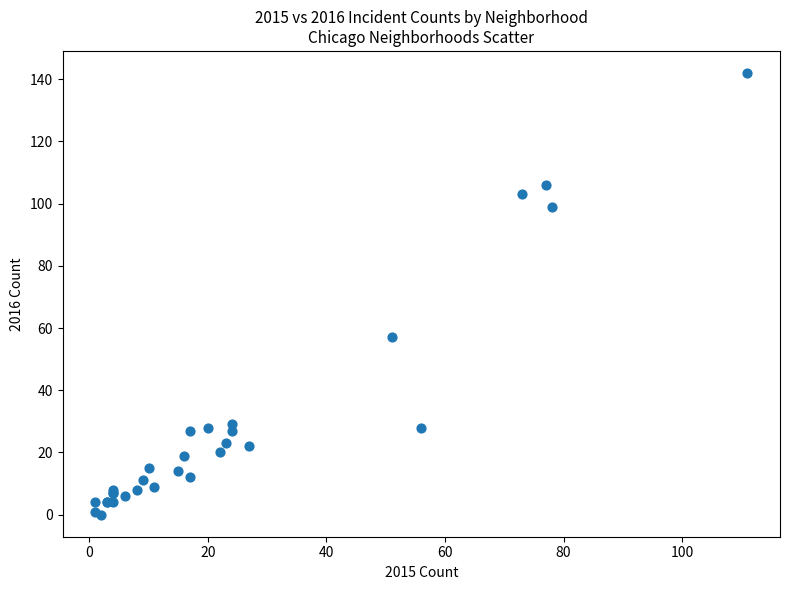

What Y value in the scatter plot is closest to 71?

57